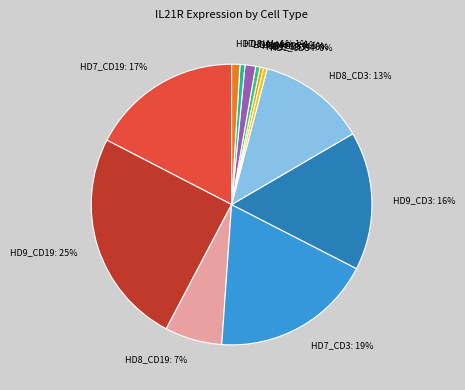

To the nearest percent, what is the difference between the HD8_CD19 and HD7_CD3 slice percentages?

12%